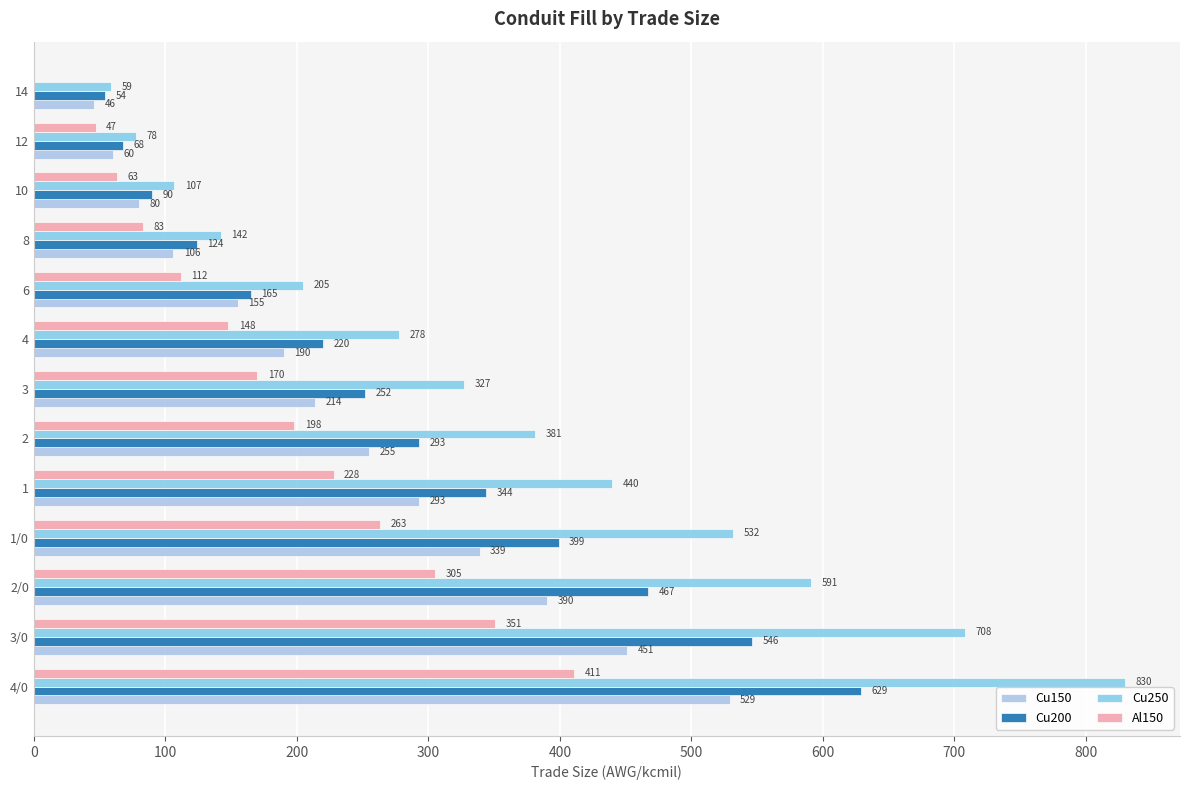

What is the difference between the maximum and second lowest values in the Al150 series?

364